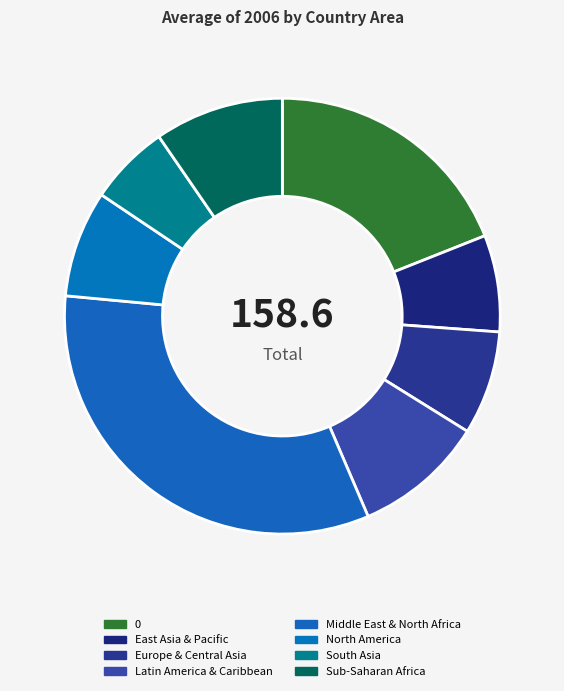

How much of the chart is everything except East Asia & Pacific?

92.8%